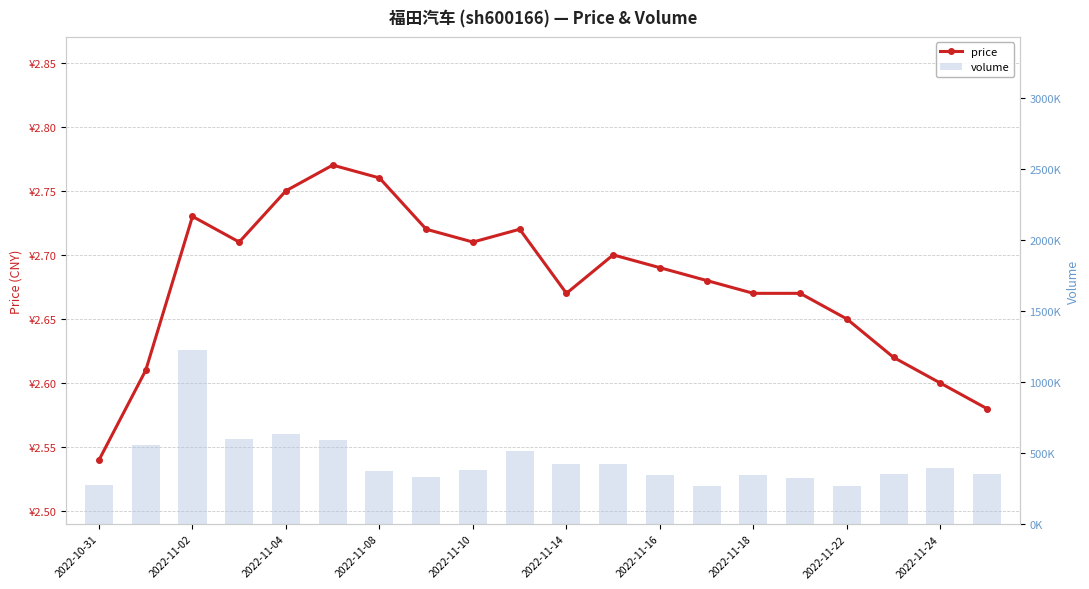

What is the spread (max minus min) of values at 2022-11-18?

333185.3